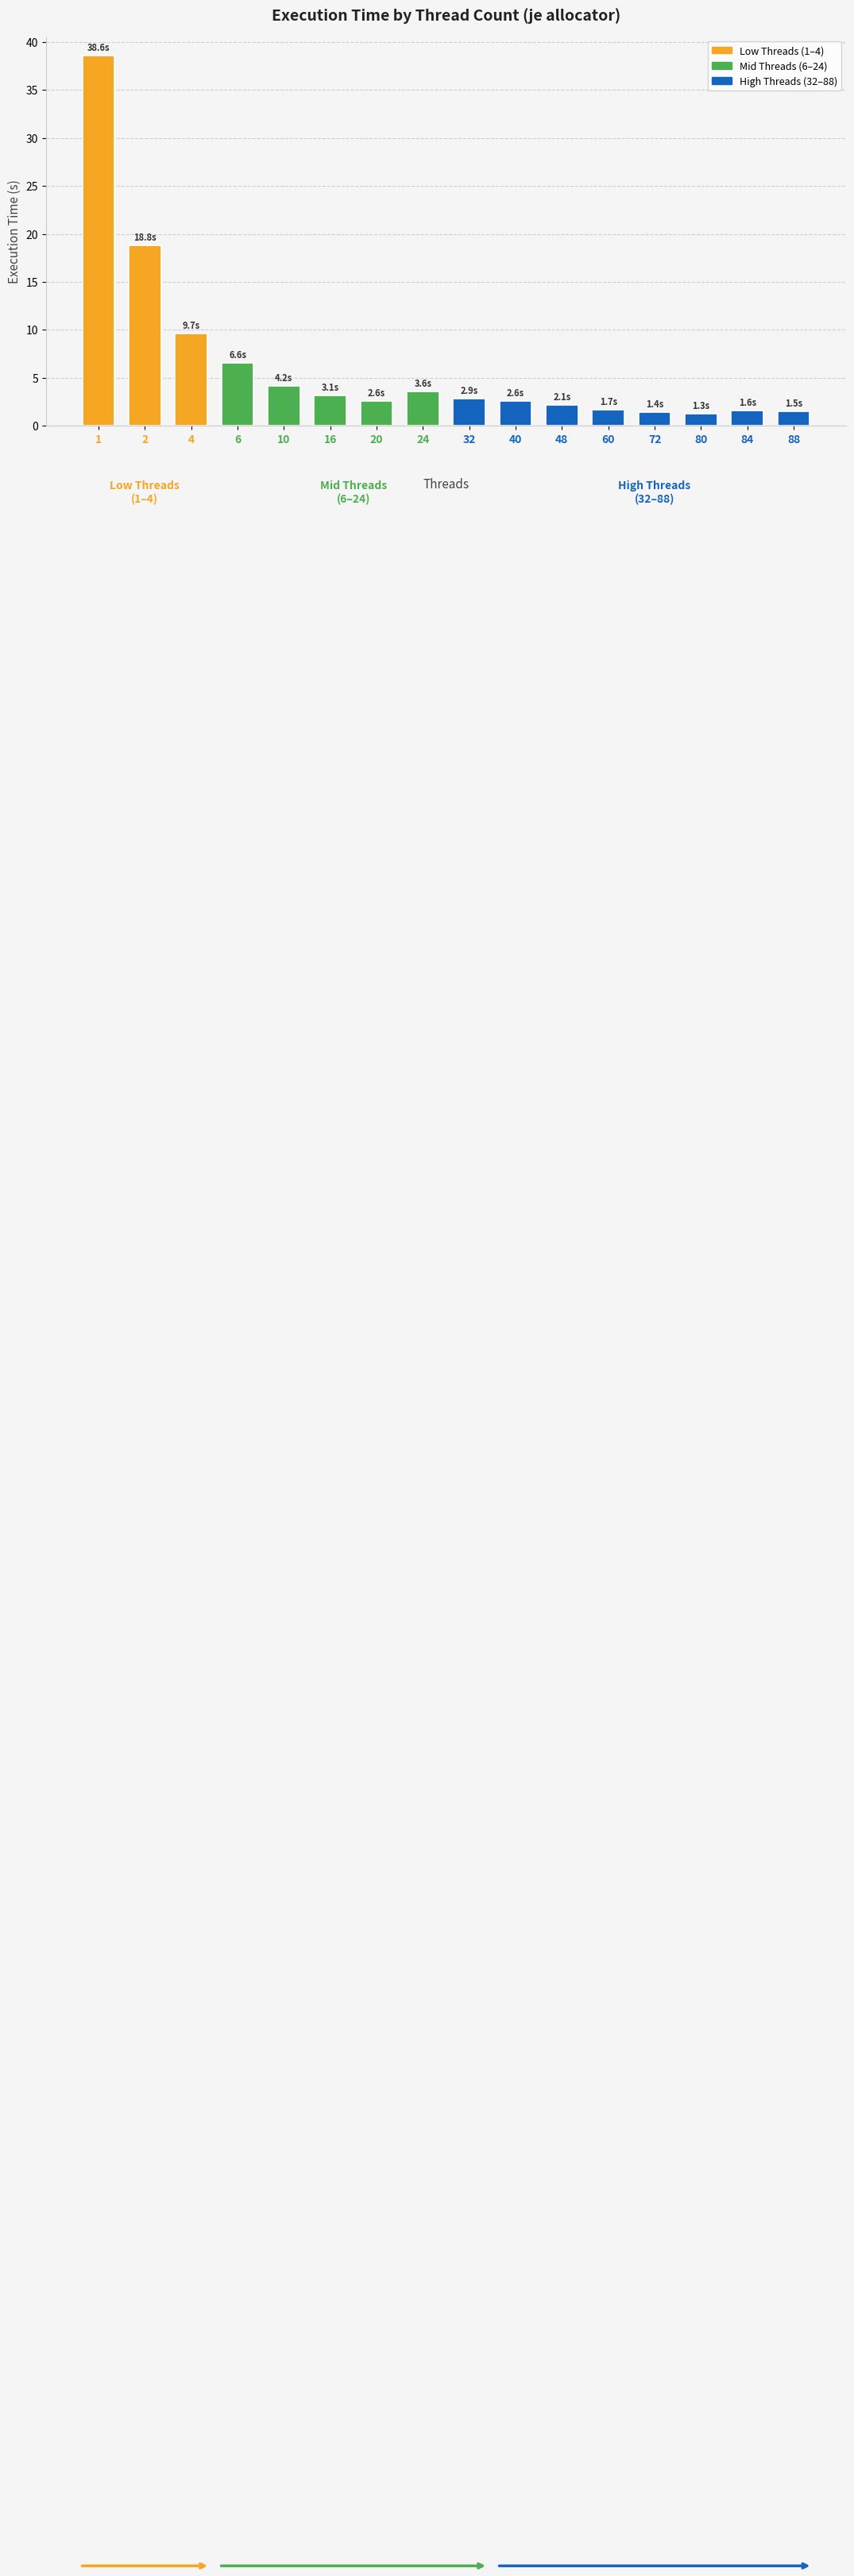

At which label is the value closest to 19?

2